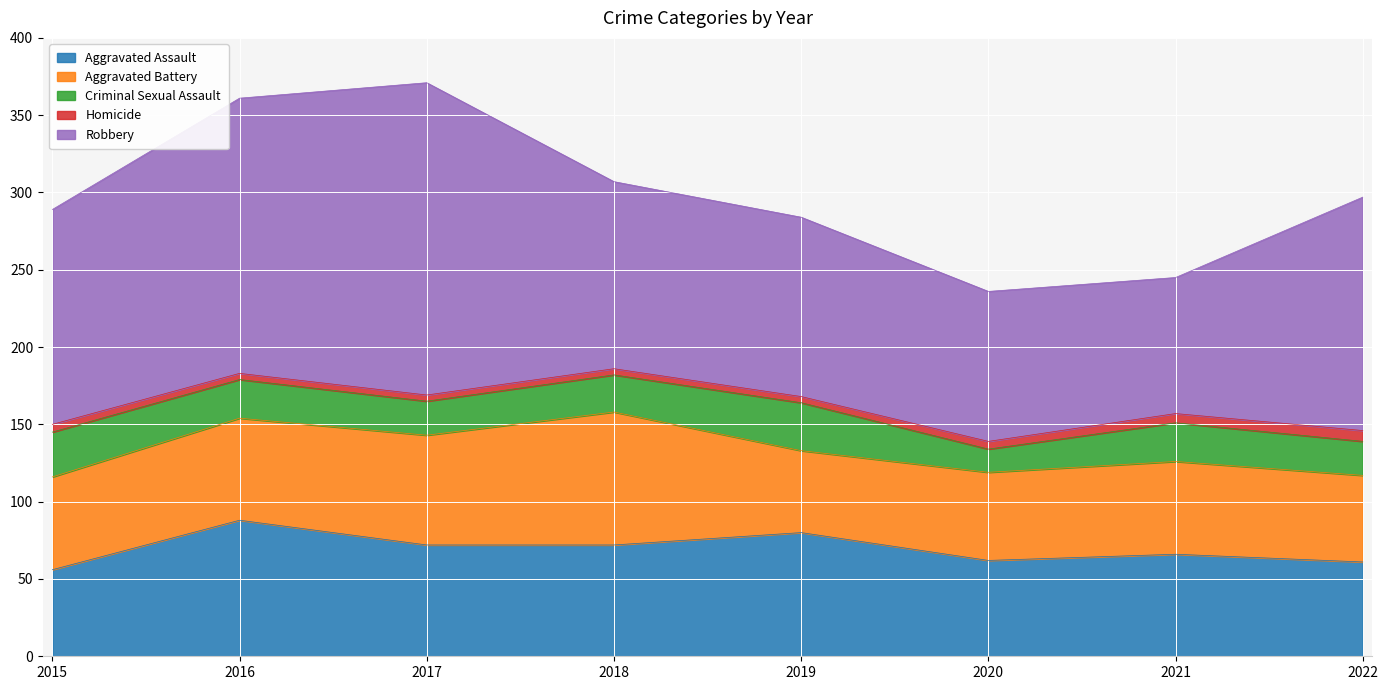

Reading left to right, list all the values displayed in this chart.

Aggravated Assault: 56	88	72	72	80	62	66	61
Aggravated Battery: 60	66	71	86	53	57	60	56
Criminal Sexual Assault: 29	25	22	24	31	15	25	22
Homicide: 5	4	4	4	4	5	6	7
Robbery: 139	178	202	121	116	97	88	151